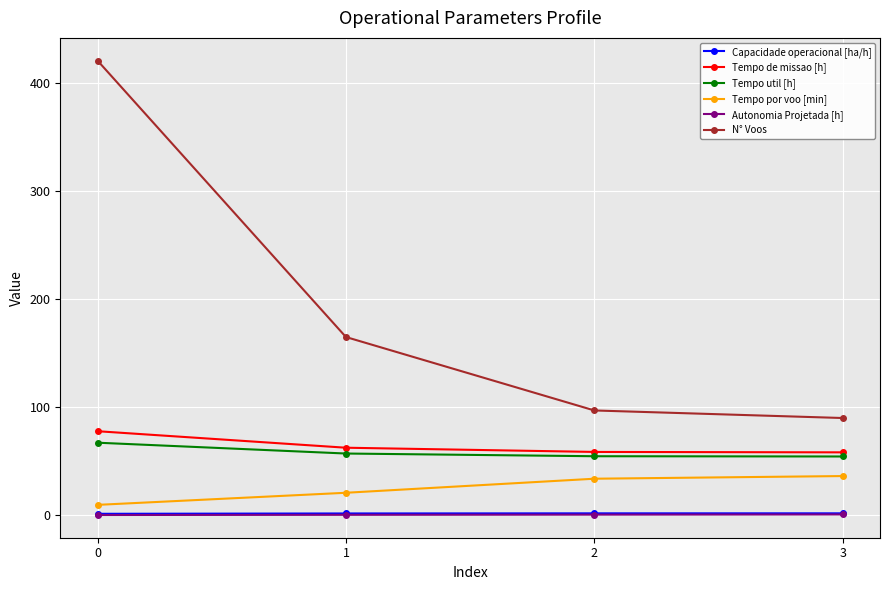

What is the value of the Tempo por voo [min] point at the 3rd from the left?

33.8